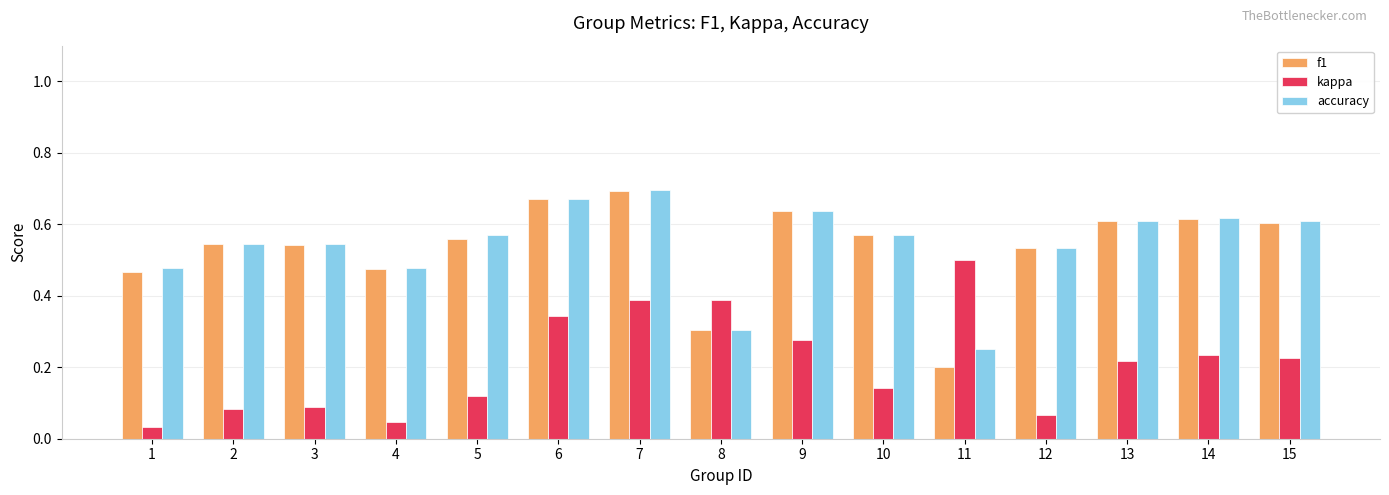

Count the f1 values in the range 0 to 1.

15